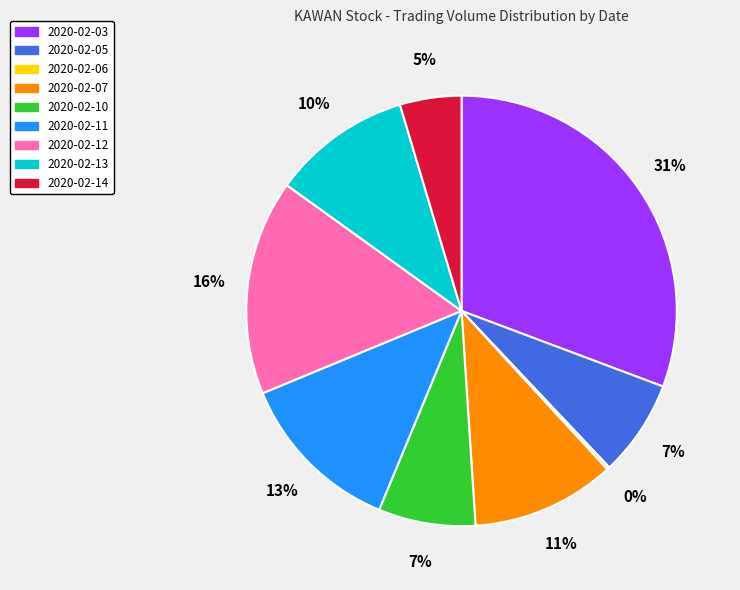

Is it true that 2020-02-12 is 16% of the pie?

True